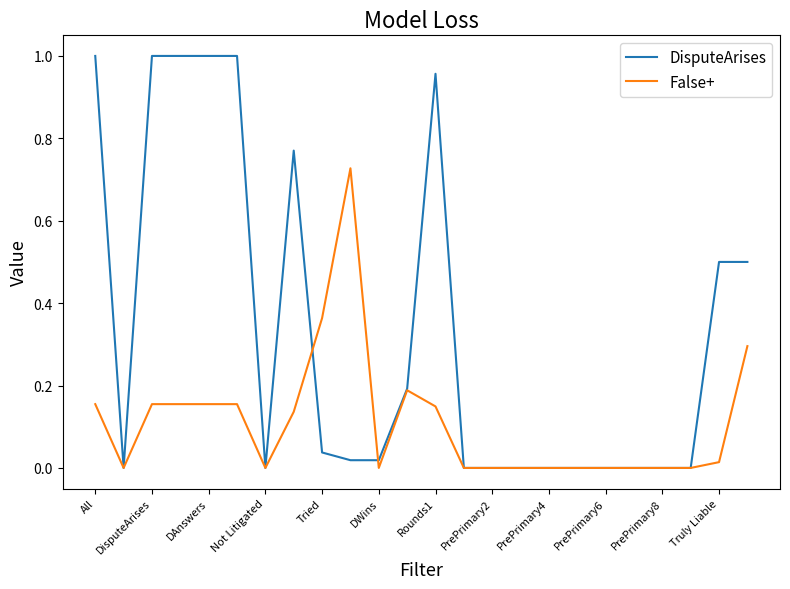

List the series in order of their peak value, highest first.

DisputeArises, False+